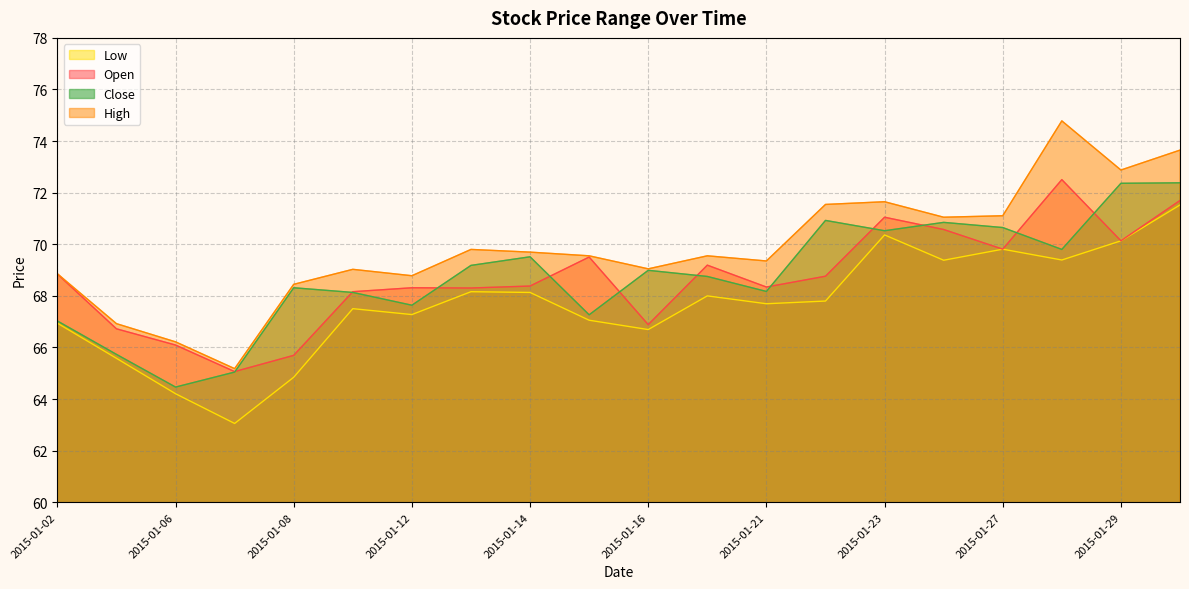

How many data points does each series have?

20